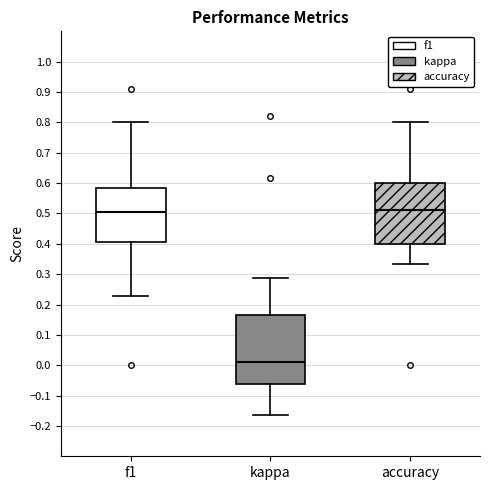

Reading left to right, read every box against the y-axis: the position of its median line, the range the box covers, and the ends of its whiskers. The values are not printed on the chart, so give them approximately, as read against the axis.

f1: median 0.51, box 0.41 to 0.58, whiskers 0.23 to 0.80
kappa: median 0.01, box -0.06 to 0.17, whiskers -0.16 to 0.29
accuracy: median 0.51, box 0.40 to 0.60, whiskers 0.33 to 0.80